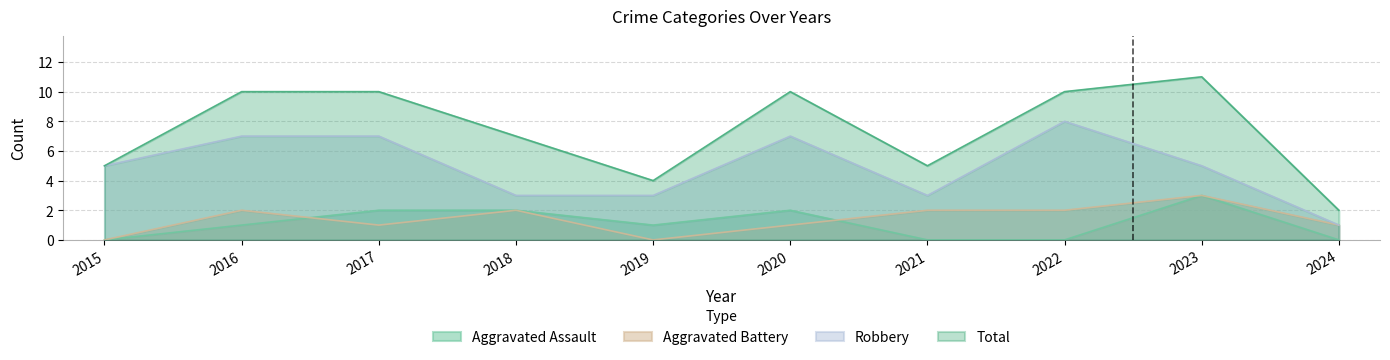

What is the value of the Robbery point at the 10th from the left?

1